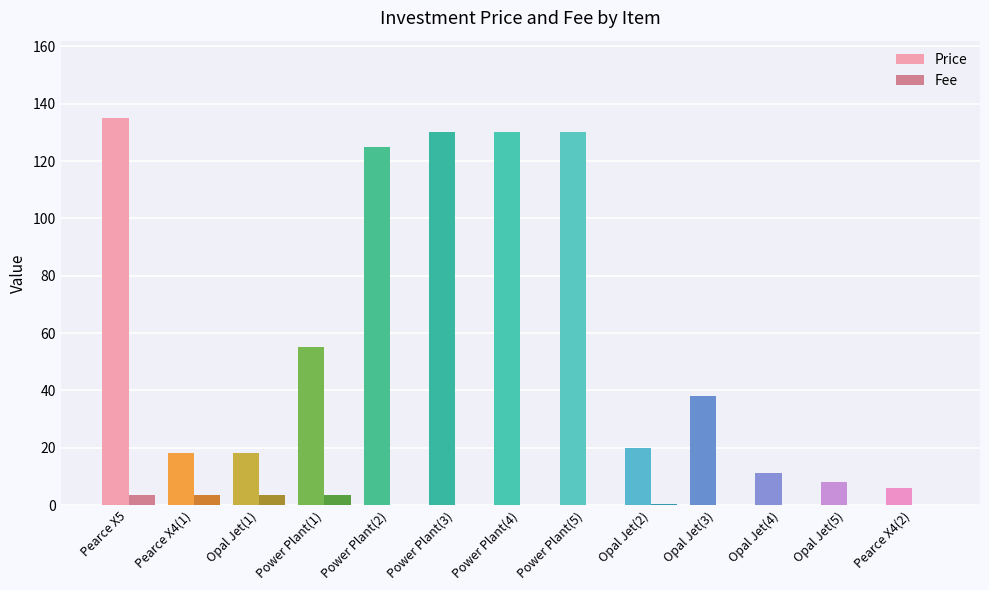

True or false: Fee has a value of 3.5 at Pearce X5.

True